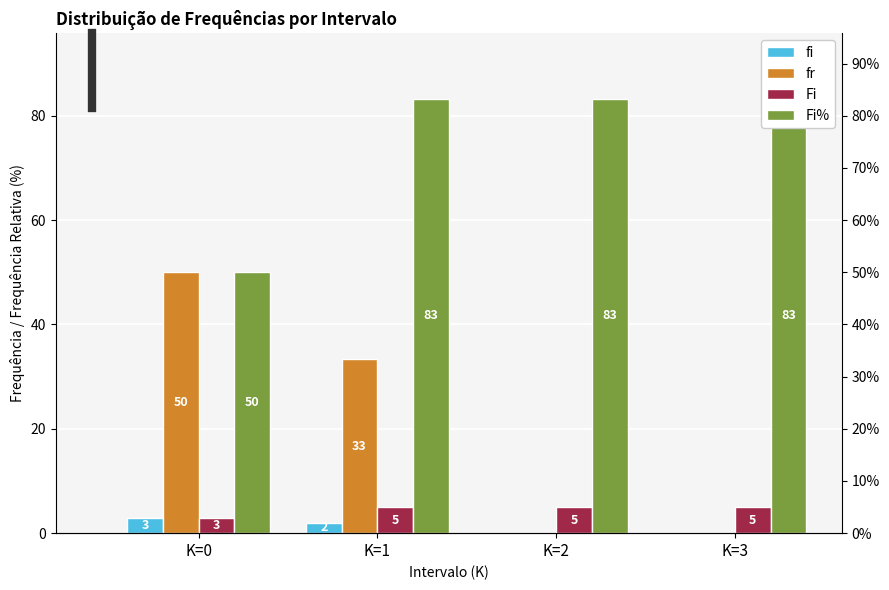

What is the total value across all series at K=2?

88.3